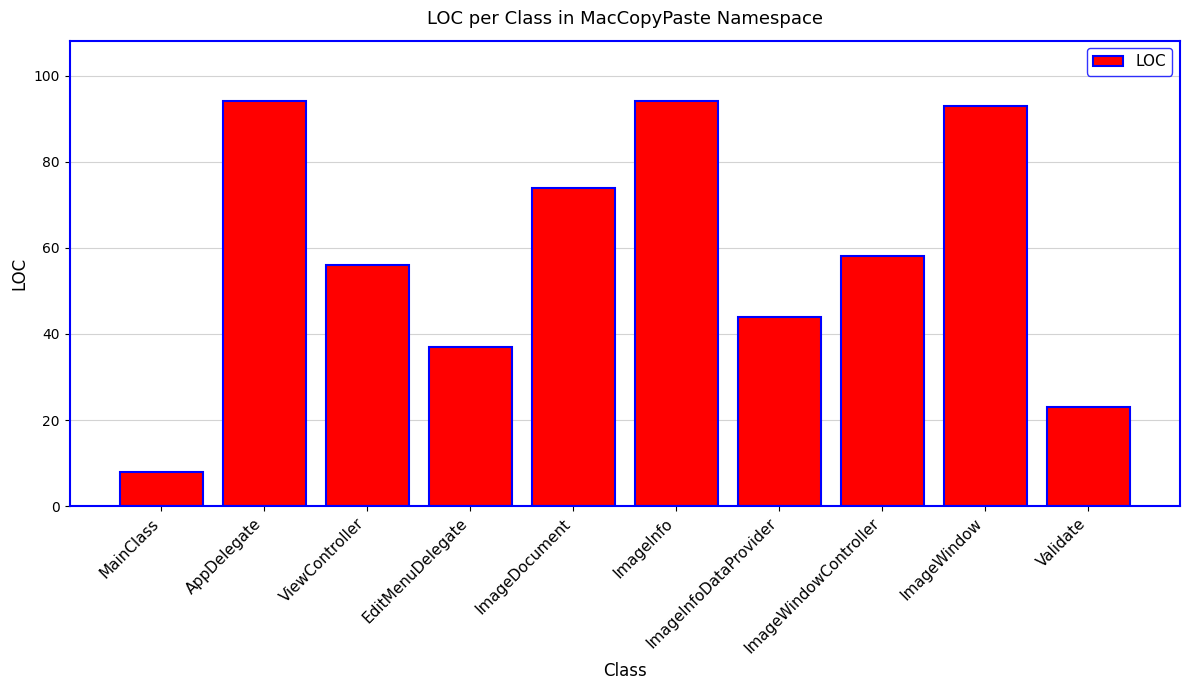

Are the bars horizontal?

No